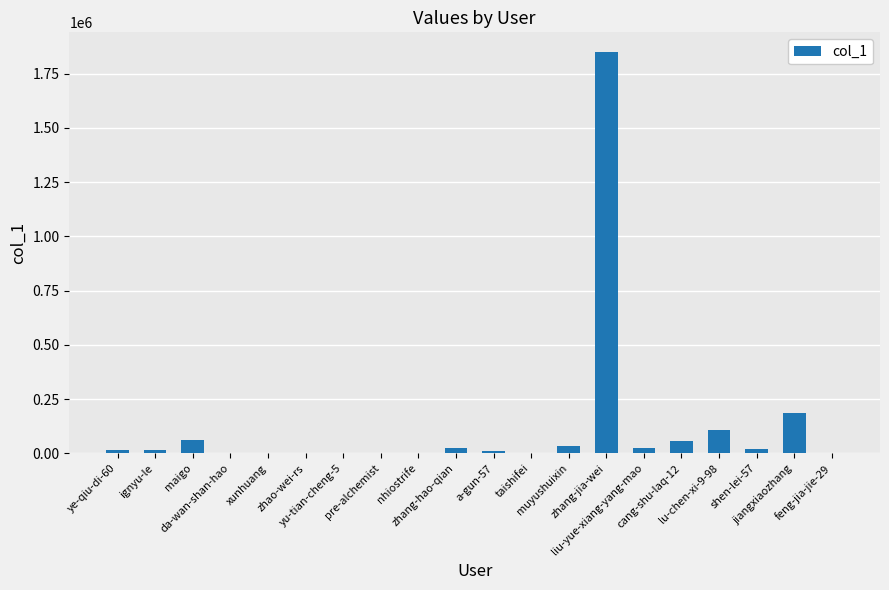

Which has a higher value, zhang-jia-wei or zhao-wei-rs?

zhang-jia-wei